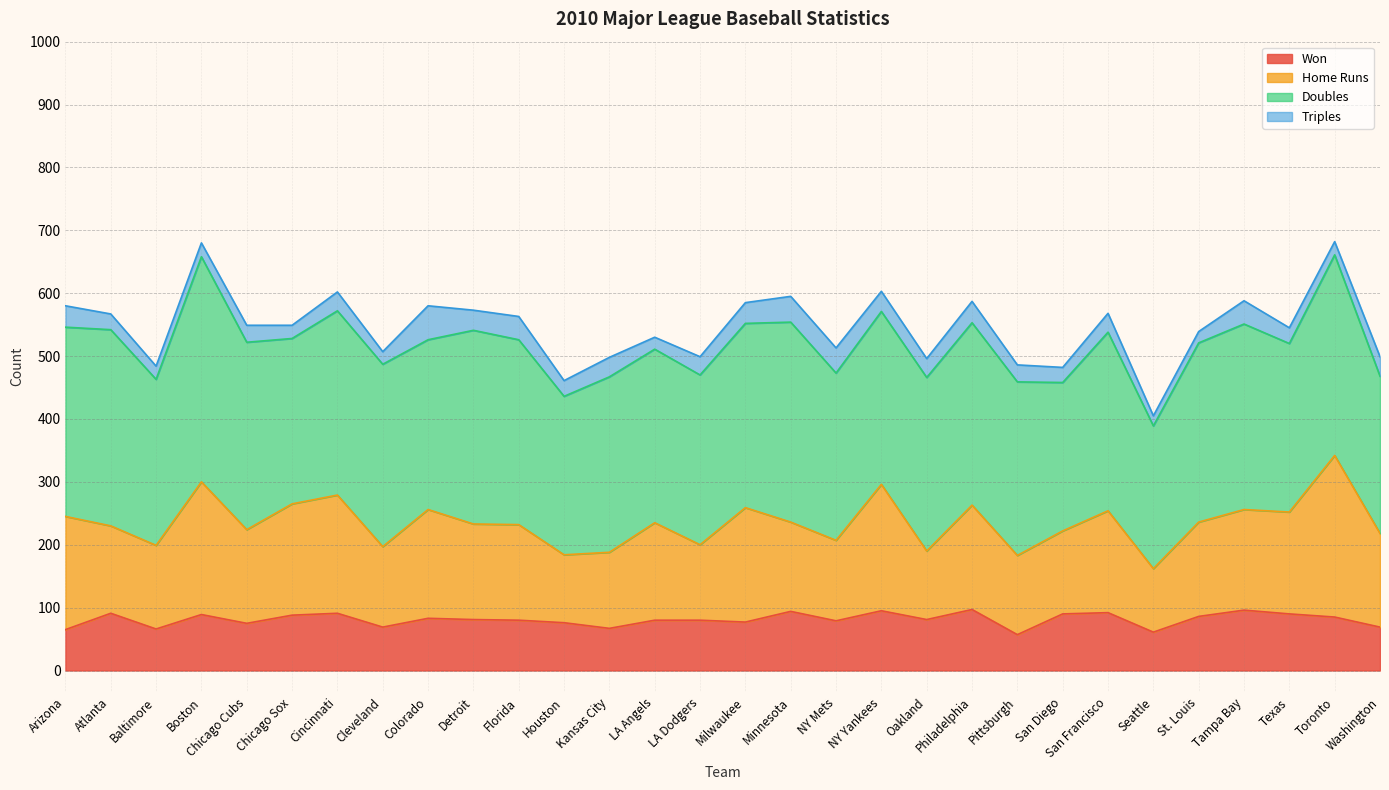

At which label is Won closest to 77?

Milwaukee